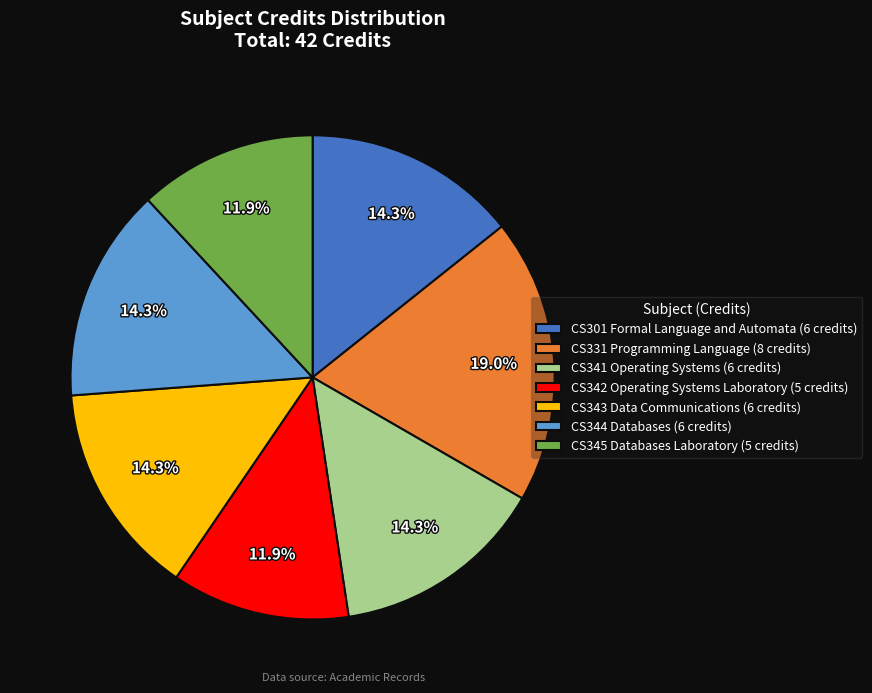

Which has a higher value, CS331 Programming Language or CS343 Data Communications?

CS331 Programming Language